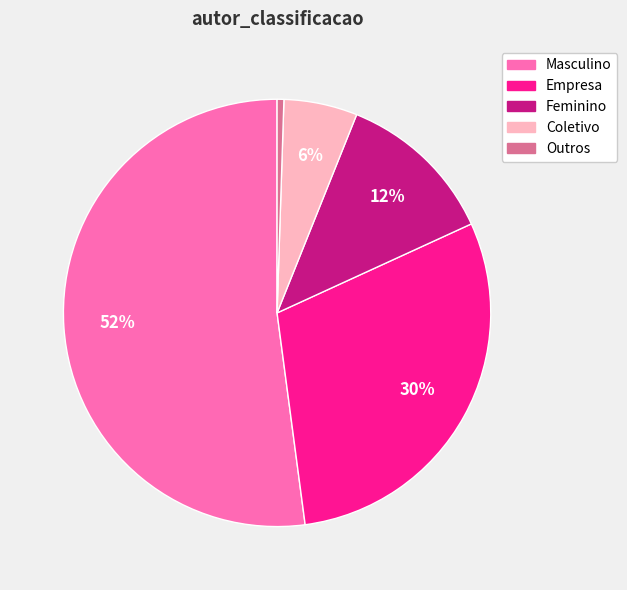

What percentage is the Outros slice, to the nearest percent?

1%